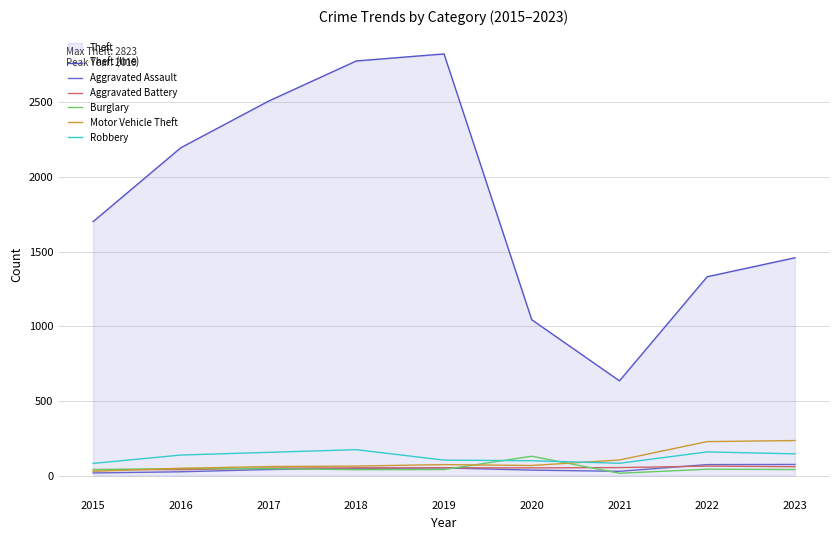

What is the lowest value of the Robbery series?

81